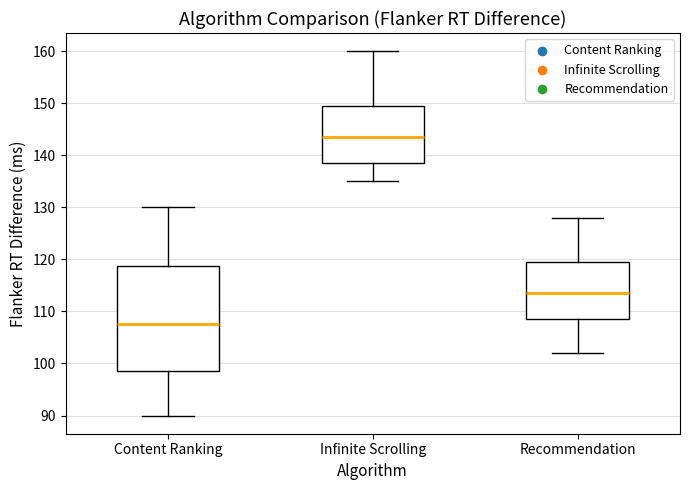

Which box is the tallest, from its lower edge to its upper edge?

Content Ranking